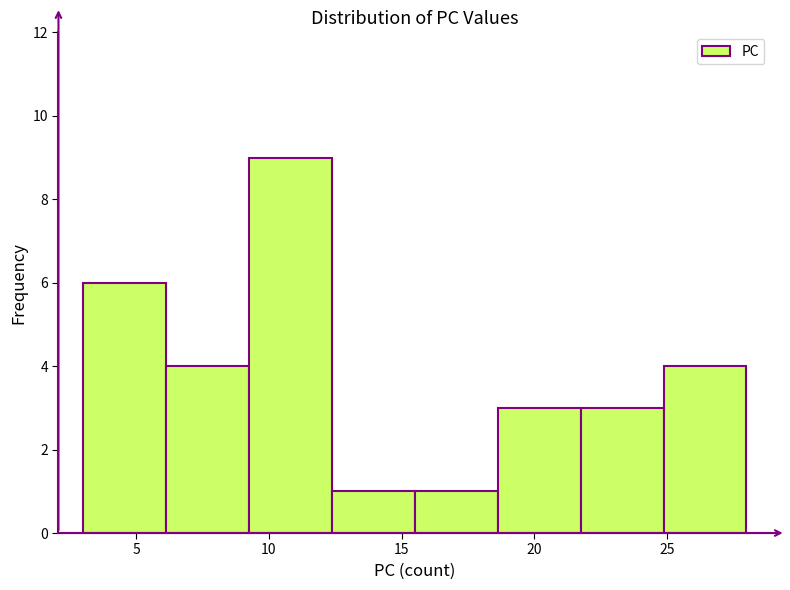

Reading left to right, list every bar in this chart as the range it spans on the x-axis followed by its height. Neither the bar edges nor the heights are printed on the chart, so give them approximately, as read against the axes.

3.0 to 6.0: 6
6.0 to 9.5: 4
9.5 to 12.5: 9
12.5 to 15.5: 1
15.5 to 18.5: 1
18.5 to 22.0: 3
22.0 to 25.0: 3
25.0 to 28.0: 4